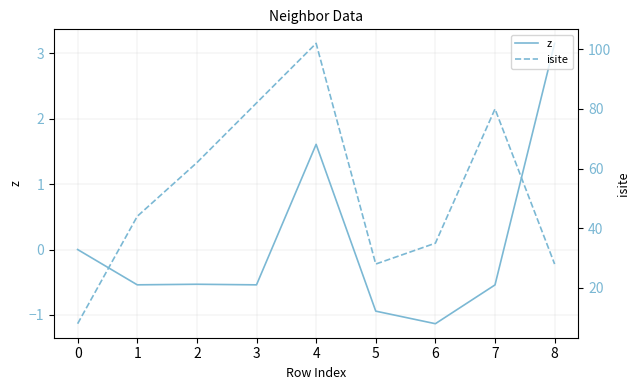

Where is z nearest to the value 1?

4